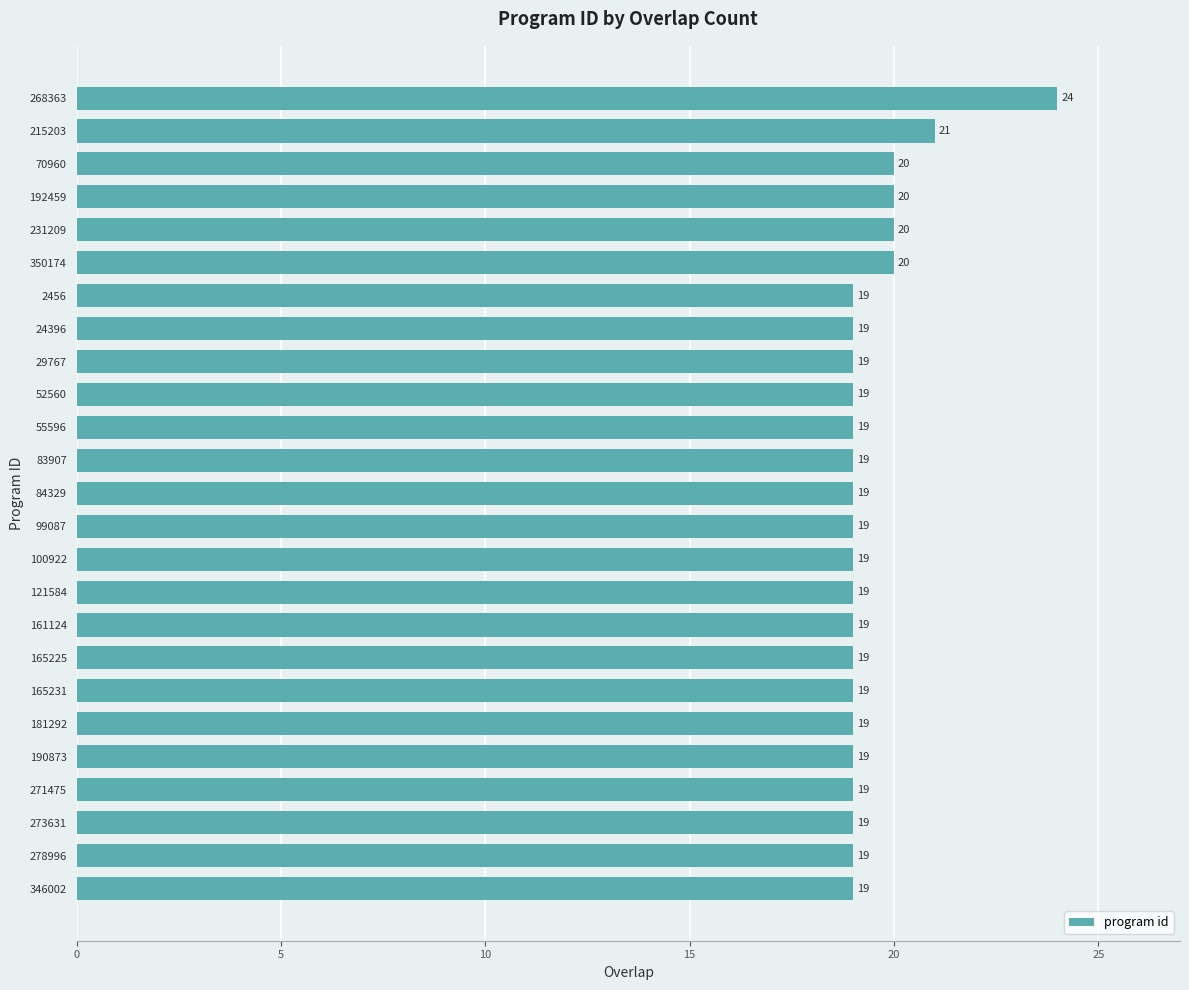

What is the ratio of the value at 350174 to the value at 346002?

1.1